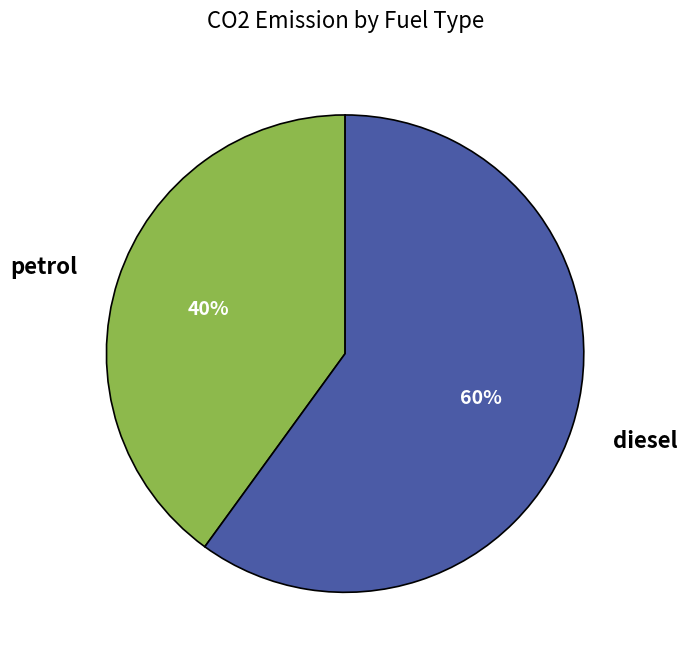

What is the smallest slice in the pie chart?

petrol